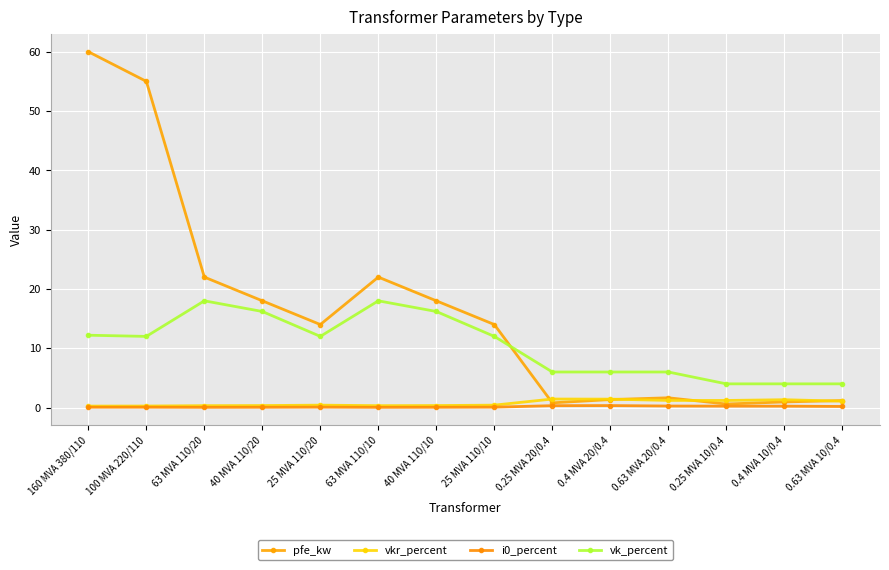

Which has a higher value, 63 MVA 110/20 or 40 MVA 110/10?

63 MVA 110/20